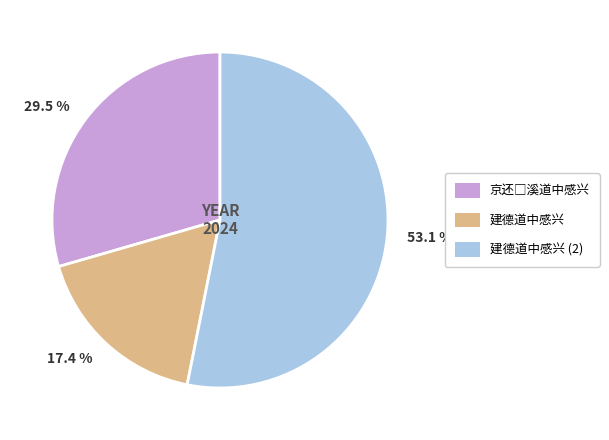

What is the majority slice?

建德道中感兴 (2)